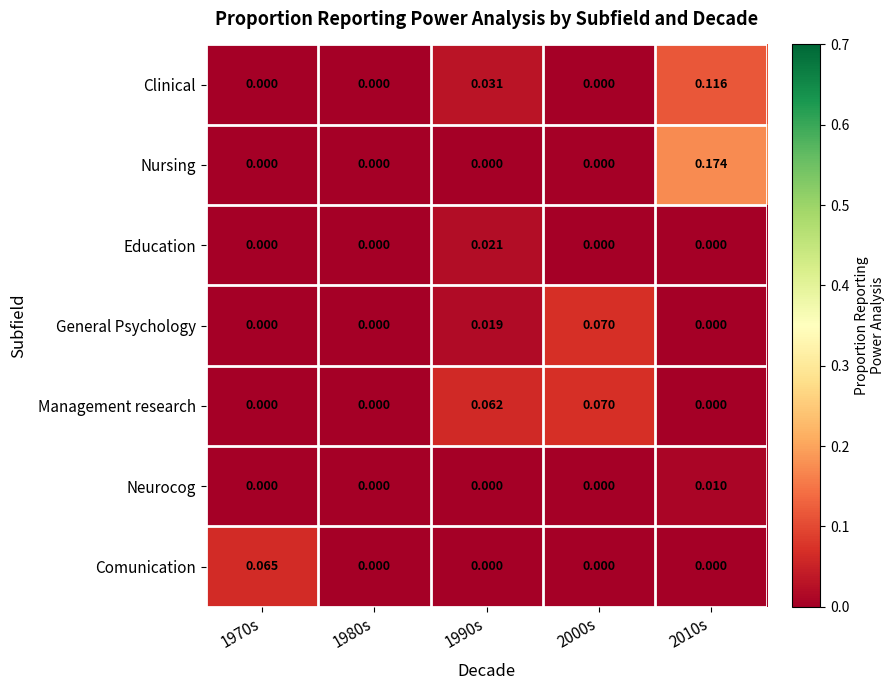

Which series has the widest spread of values?

Nursing